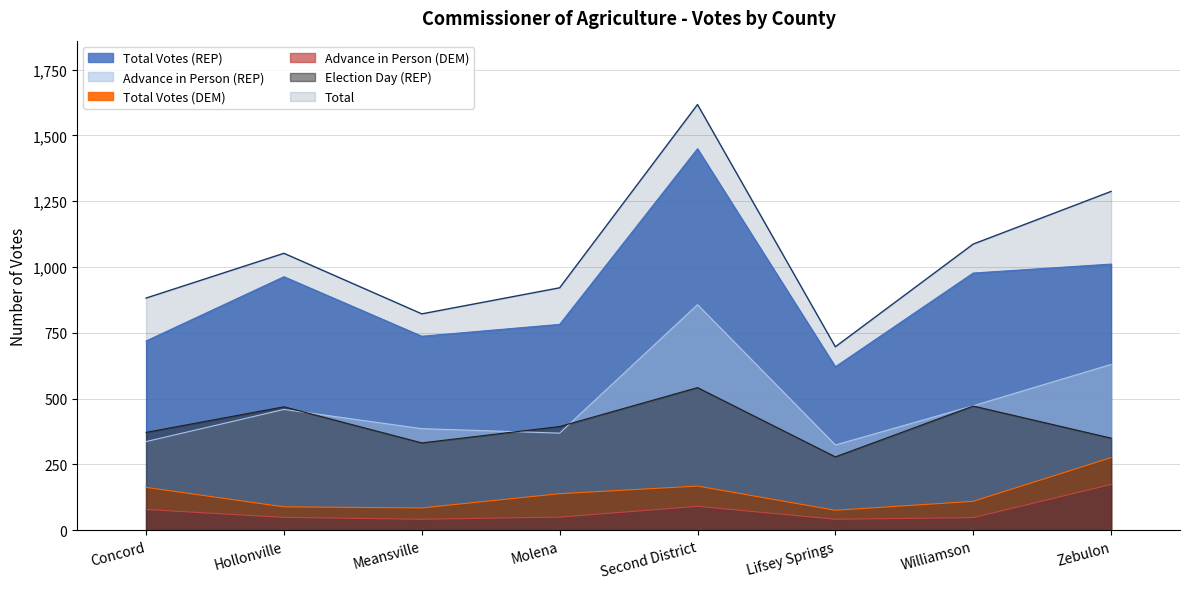

Count the number of categories in the chart.

8